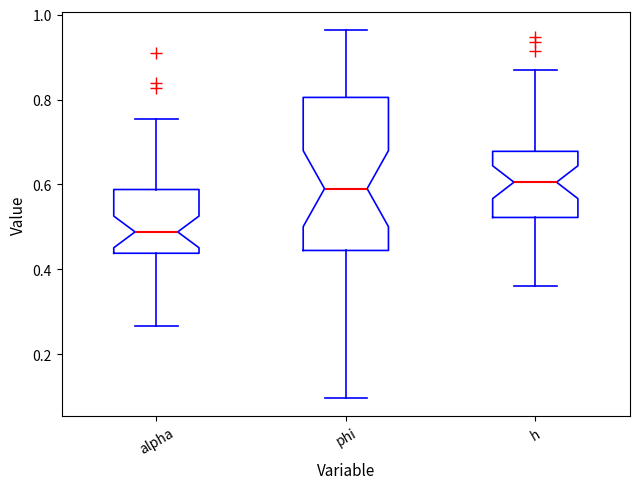

Reading left to right, transcribe this box plot: for each box, give where its median line is, the range the box spans, and where its two whiskers end, as read against the y-axis. The values are not printed on the chart, so give them approximately, as read against the axis.

alpha: median 0.48, box 0.44 to 0.58, whiskers 0.26 to 0.76
phi: median 0.60, box 0.44 to 0.80, whiskers 0.10 to 0.96
h: median 0.60, box 0.52 to 0.68, whiskers 0.36 to 0.86